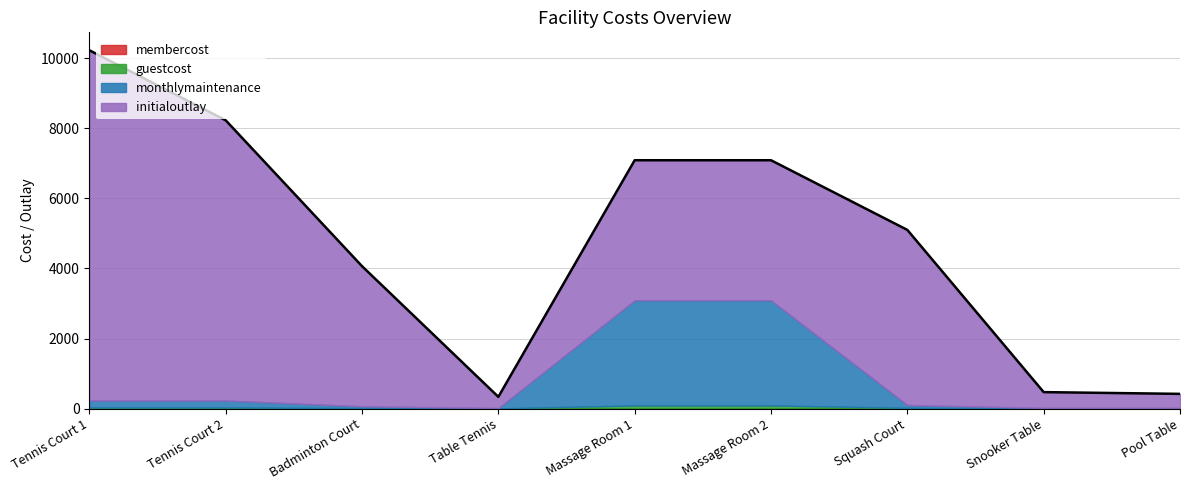

What is the maximum value shown in the chart?

10000.0